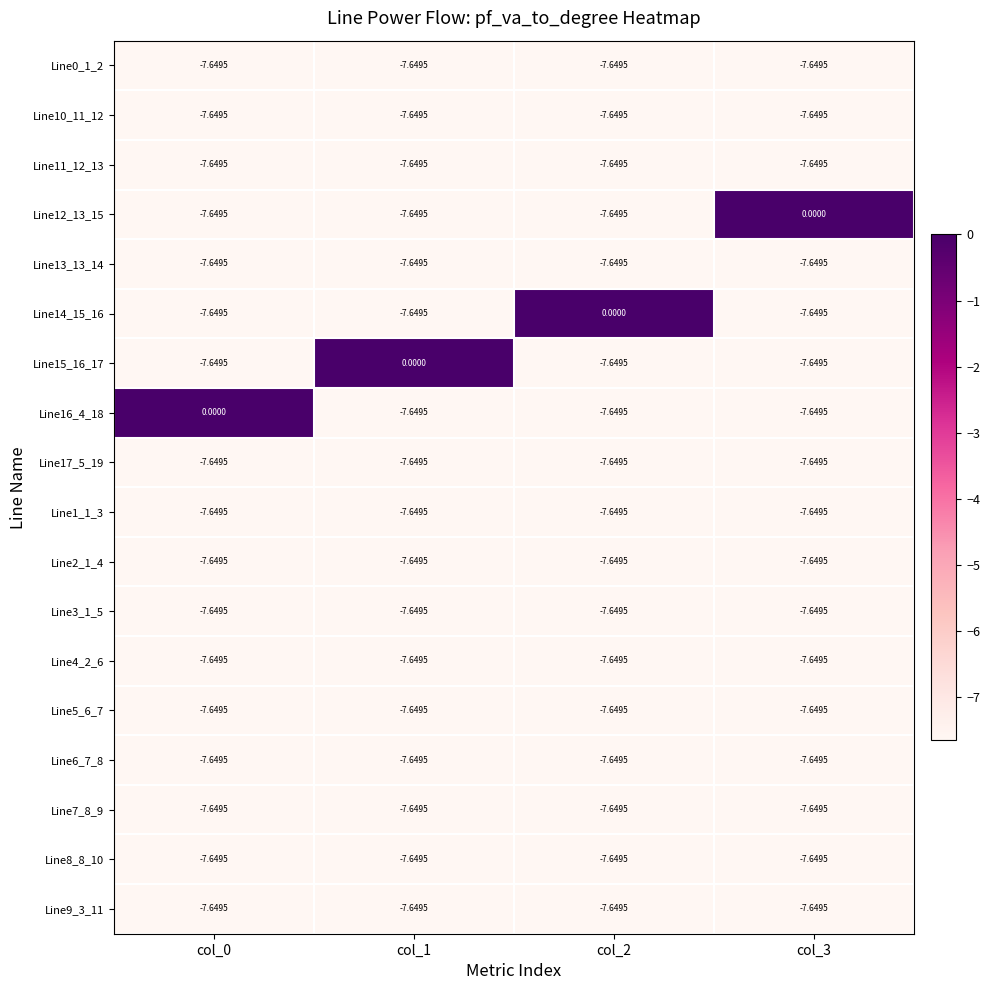

How many series are shown in this chart?

18